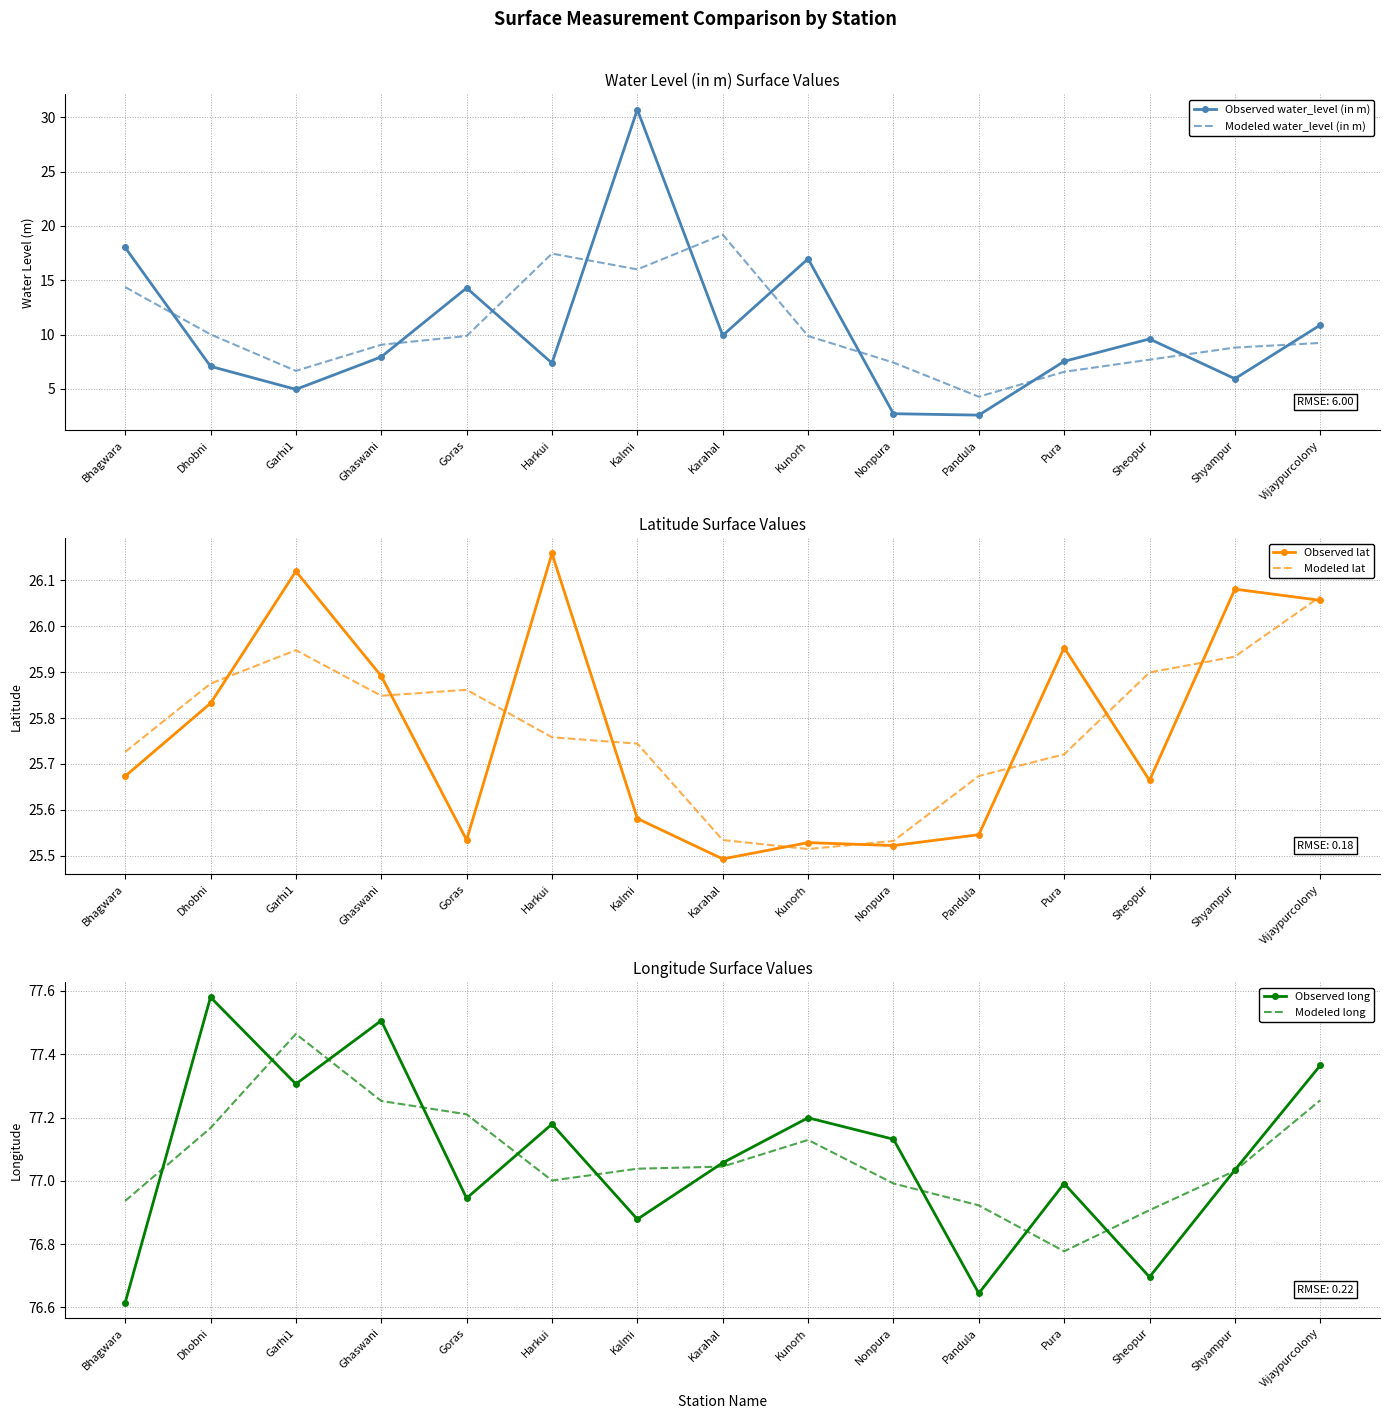

Which series has the largest range (max minus min)?

Observed water_level (in m)